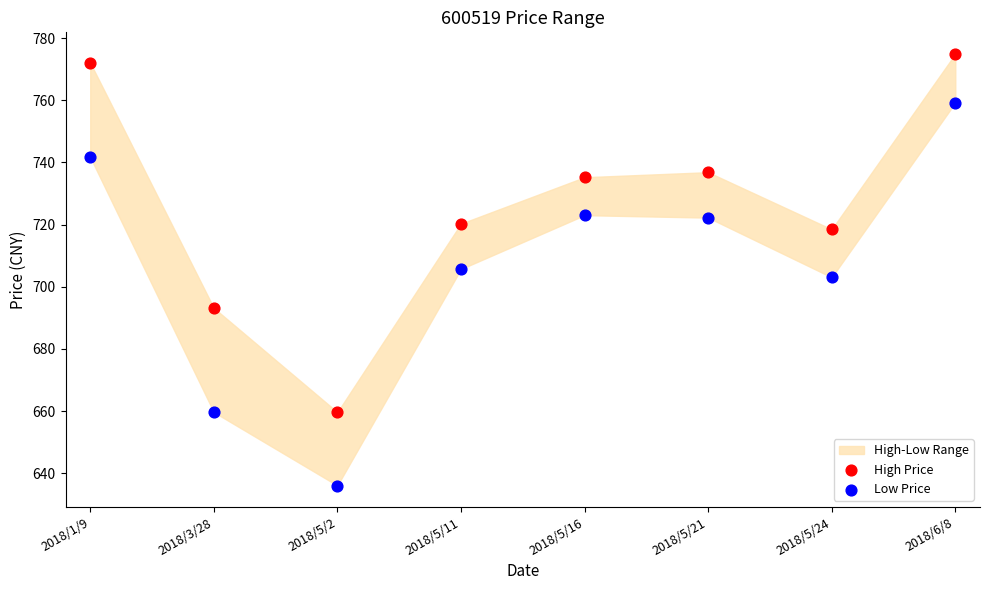

Across all data points, what is the range of Y values (max minus min)?

138.9